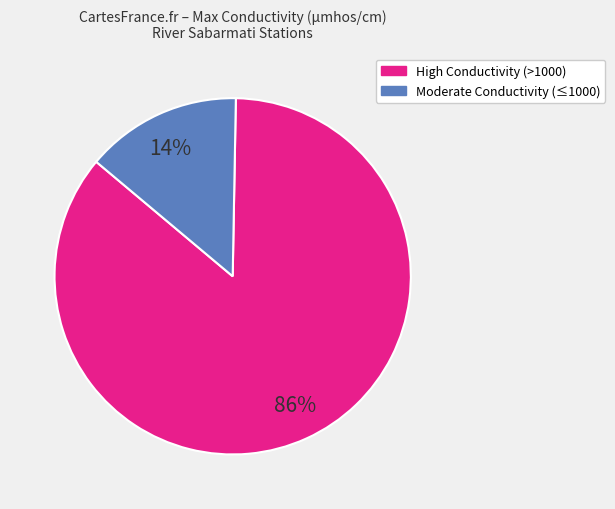

Does any single category account for the majority?

Yes